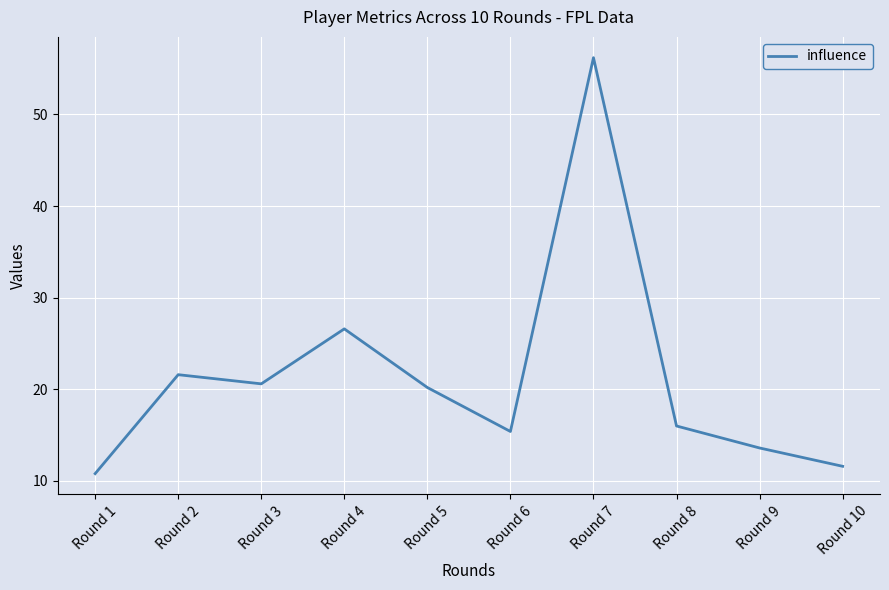

At which label is the value closest to 33?

Round 4